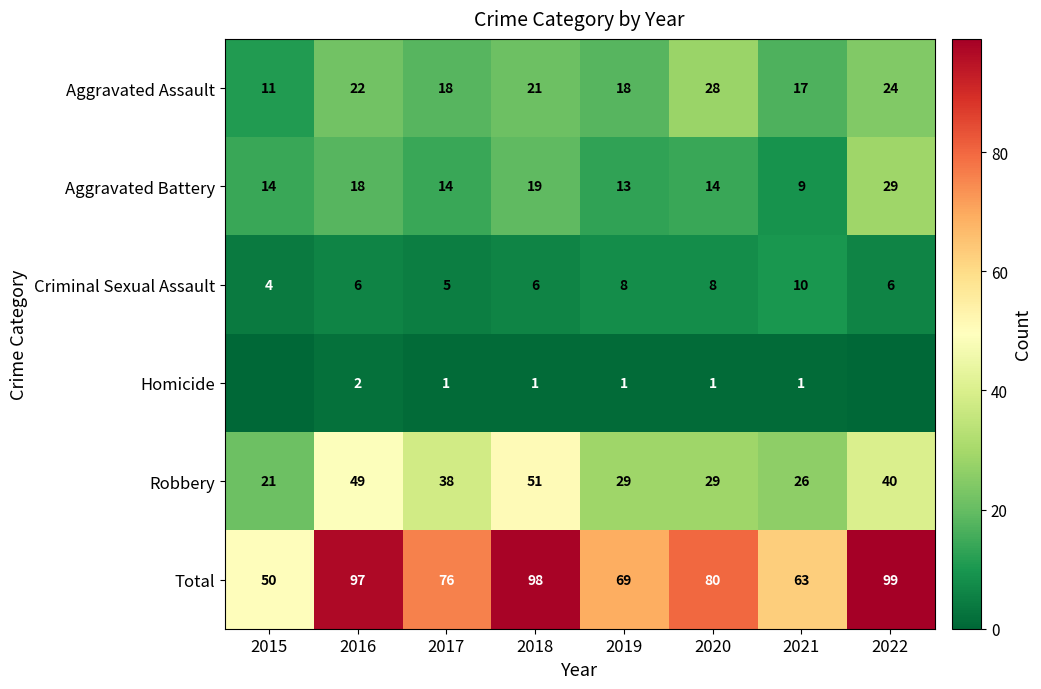

At 2020, list the series in order from largest to smallest.

Total, Robbery, Aggravated Assault, Aggravated Battery, Criminal Sexual Assault, Homicide